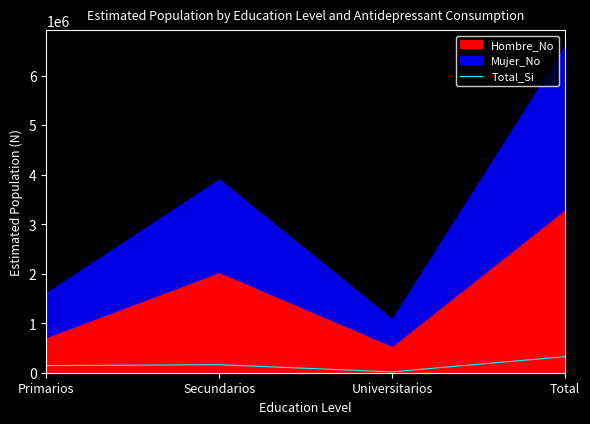

Which category has the lowest value across all series?

Universitarios